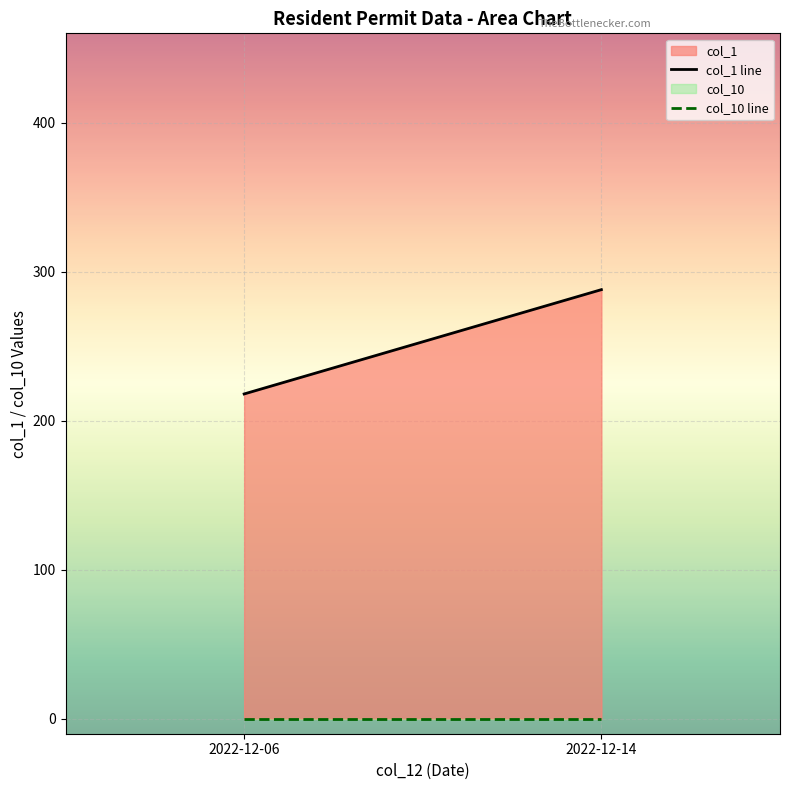

Which series has the widest spread of values?

col_1